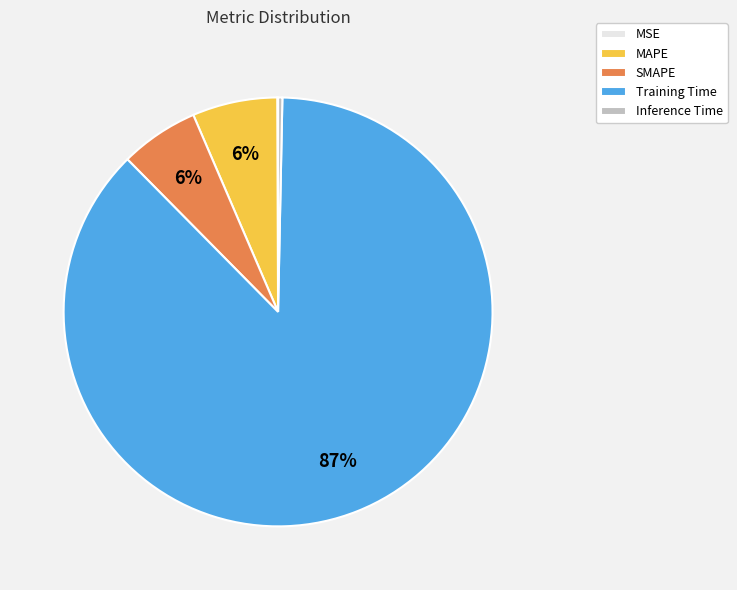

To the nearest percent, what is the difference between the Inference Time and MAPE slice percentages?

6%